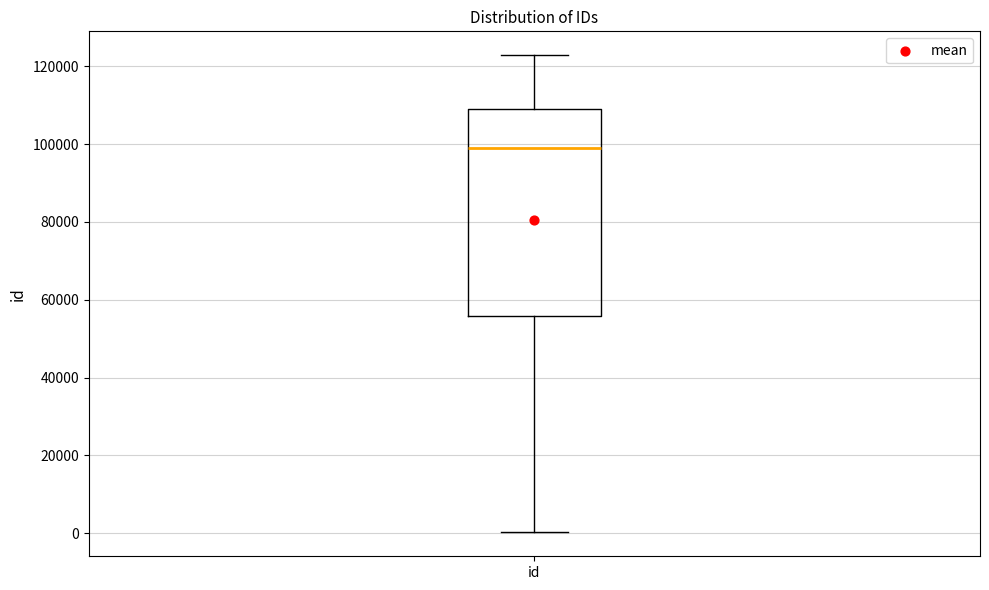

Transcribe this box plot: give where the median line is, the range the box spans, and where the two whiskers end, as read against the y-axis. The values are not printed on the chart, so give them approximately, as read against the axis.

median 98000, box 56000 to 110000, whiskers 0 to 122000